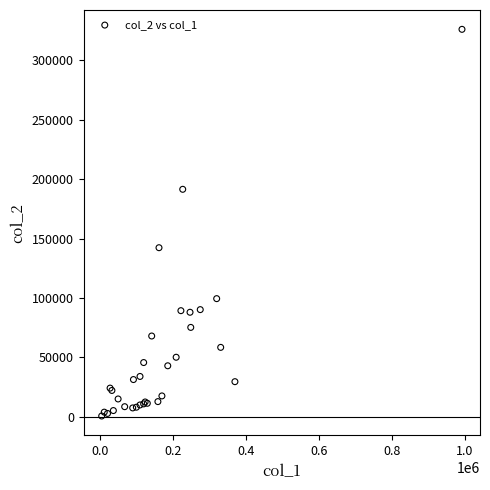

What Y value in the scatter plot is closest to 163360?

142280